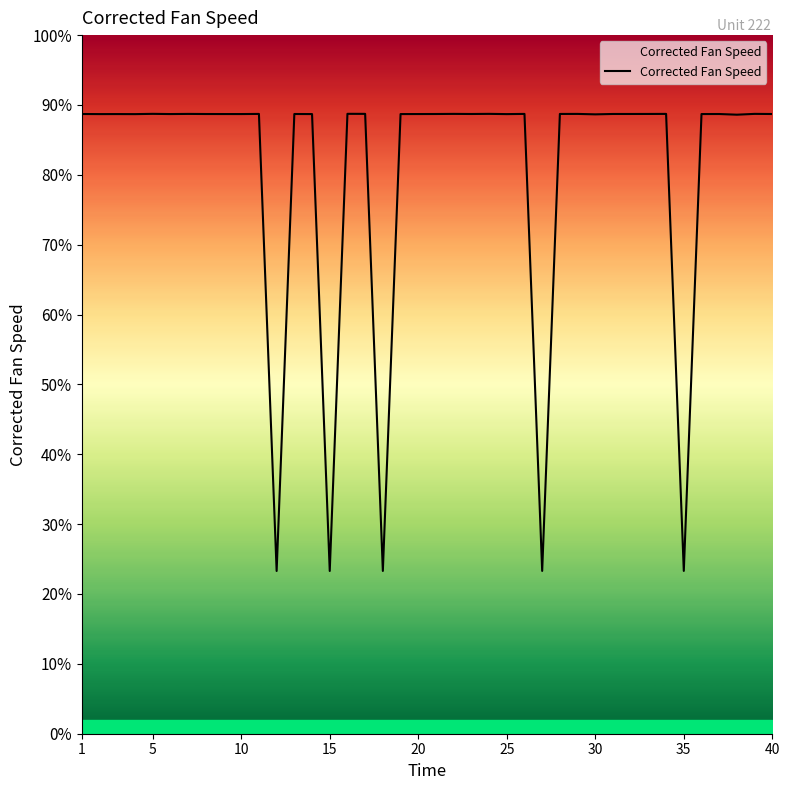

What is the average value?

80.5